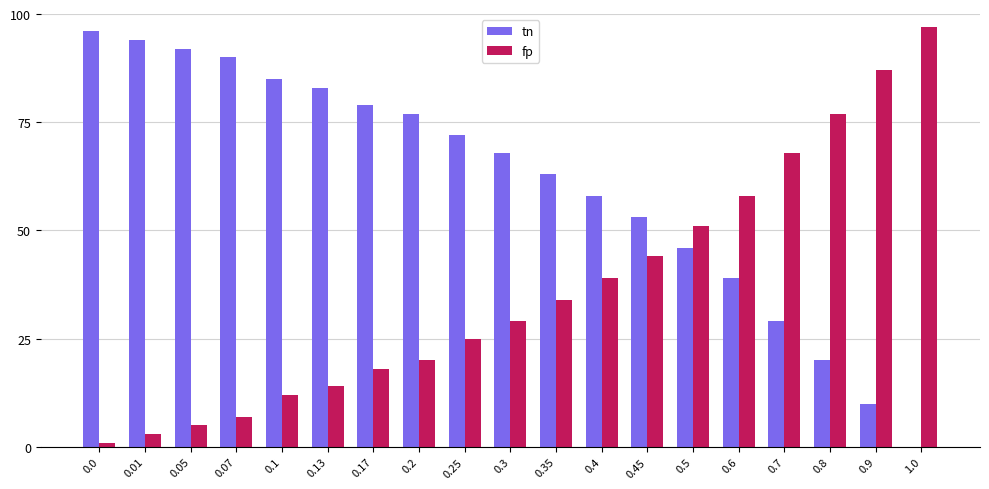

What is the sum of all tn values?

1154